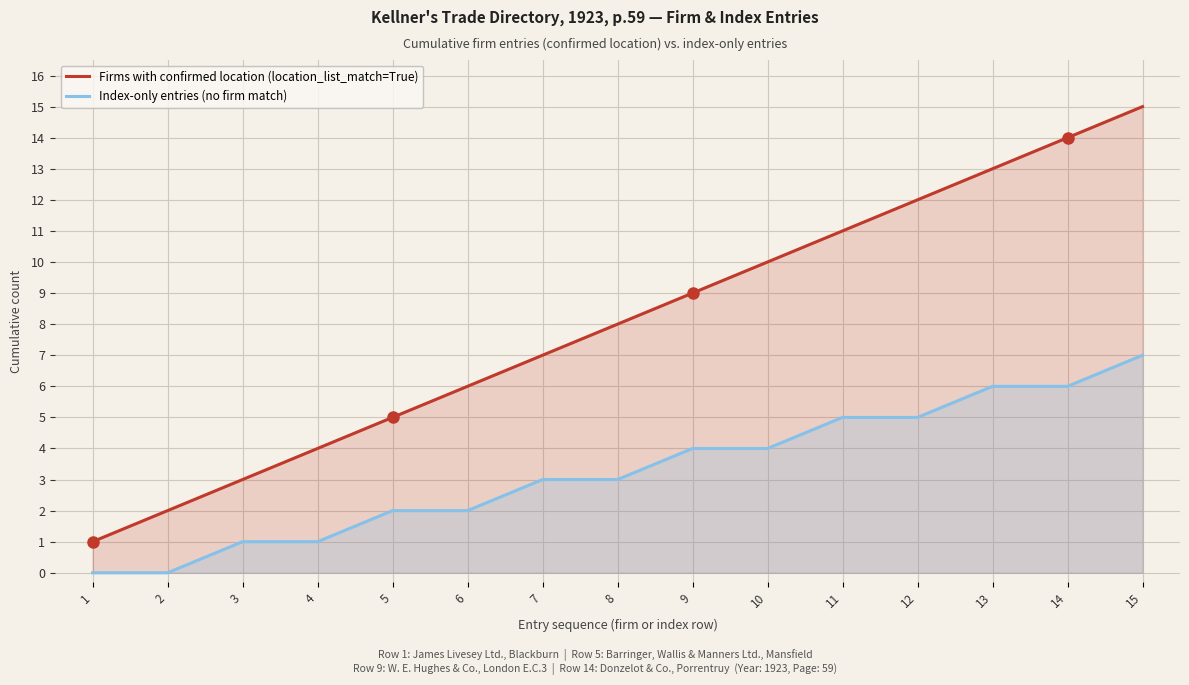

Reading left to right, transcribe all the data shown in this chart.

Firms with confirmed location (location_list_match=True): 1=1	2=2	3=3	4=4	5=5	6=6	7=7	8=8	9=9	10=10	11=11	12=12	13=13	14=14	15=15
Index-only entries (no firm match): 1=0	2=0	3=1	4=1	5=2	6=2	7=3	8=3	9=4	10=4	11=5	12=5	13=6	14=6	15=7